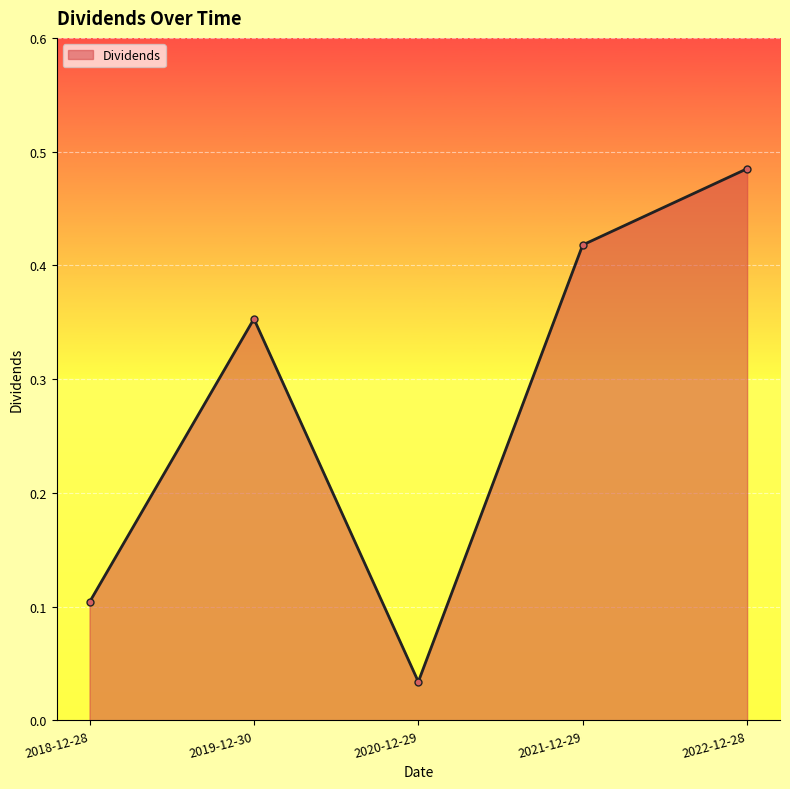

How many lines are shown in the chart?

1